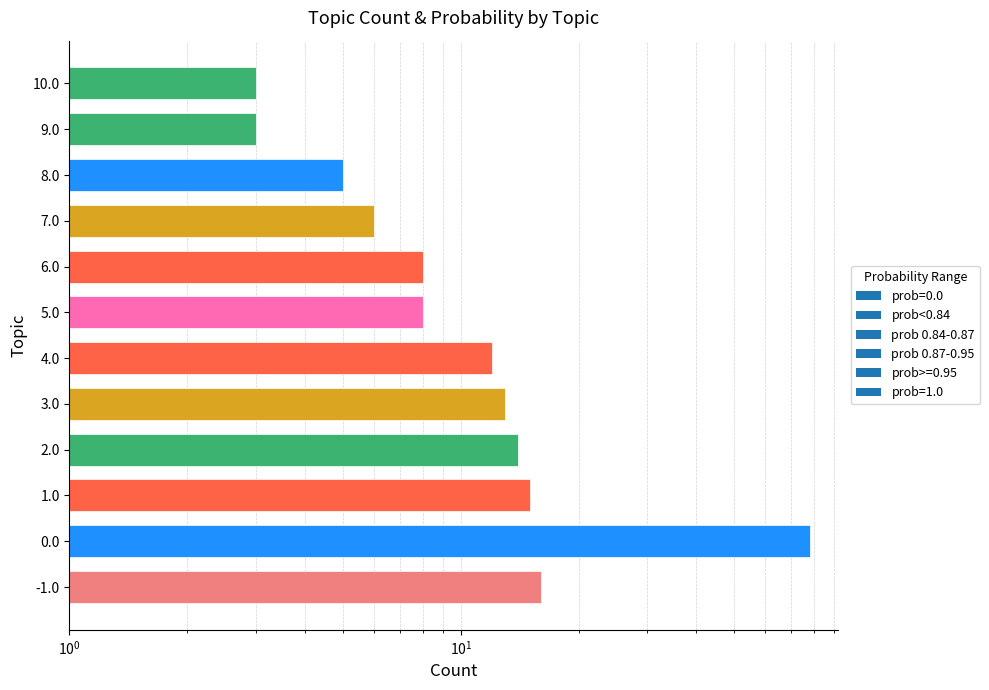

What position from the right is 8.0?

3